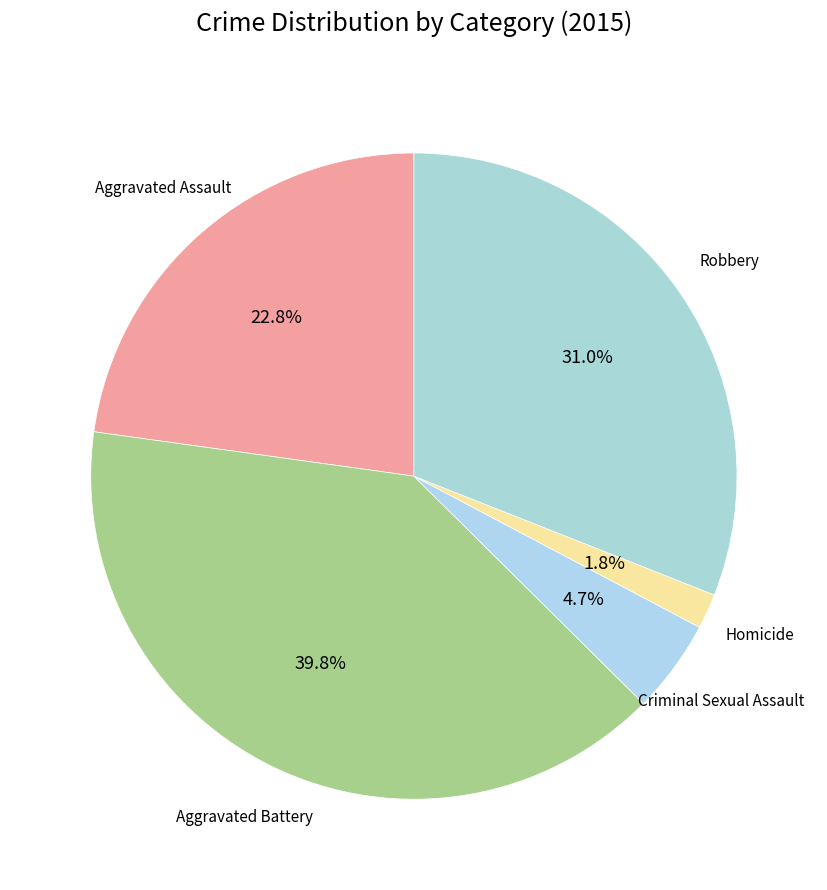

What is the smallest slice in the pie chart?

Homicide